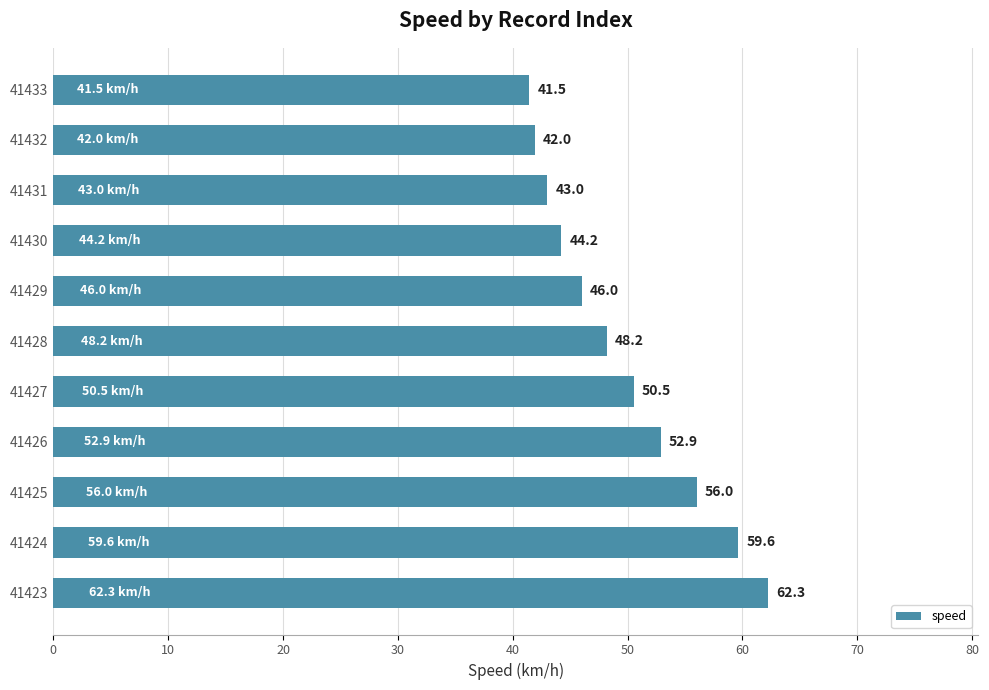

Read the value at 41432.

42.0